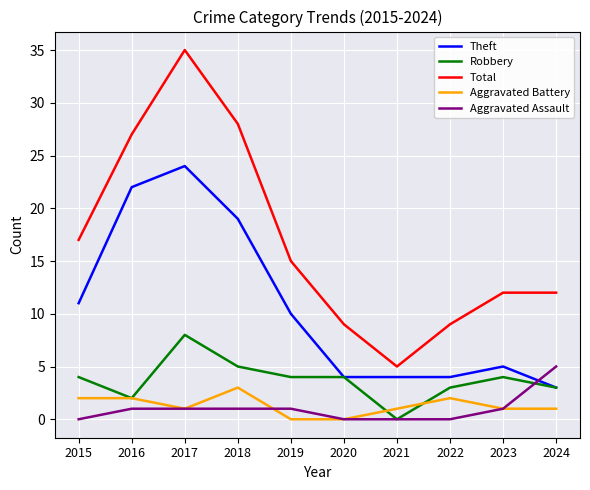

Between 2017 and 2019, which series saw the biggest shift?

Total